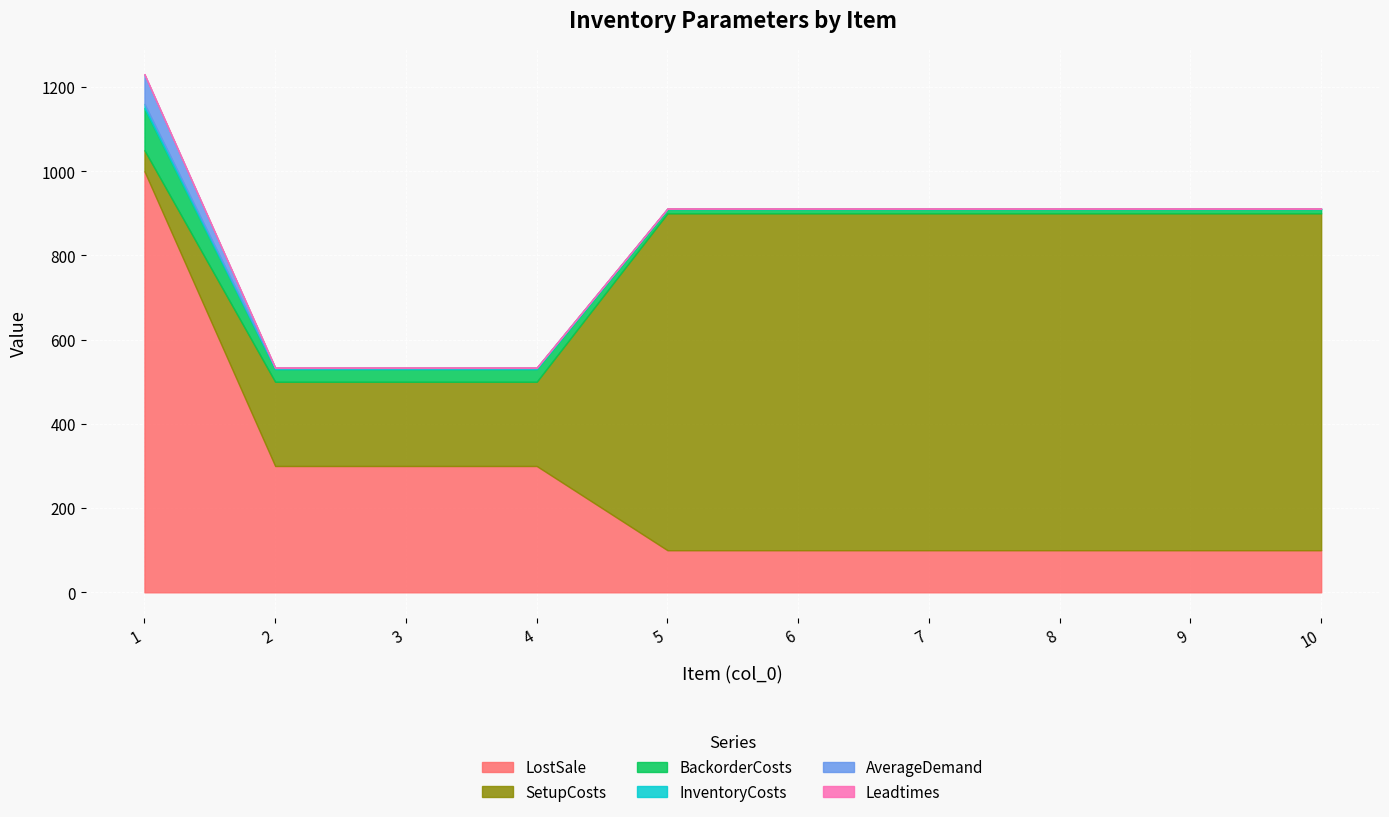

What is the total value across all series at 3?

534